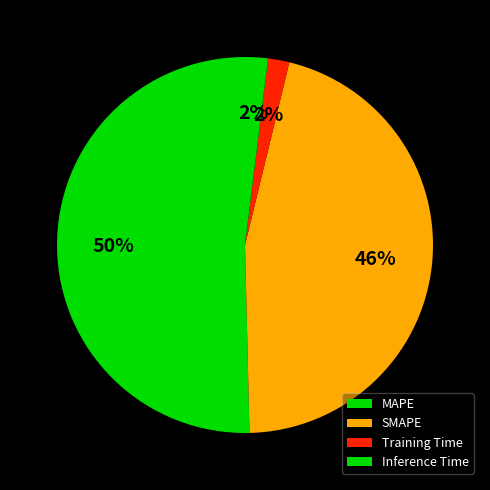

Which has a higher value, SMAPE or MAPE?

MAPE